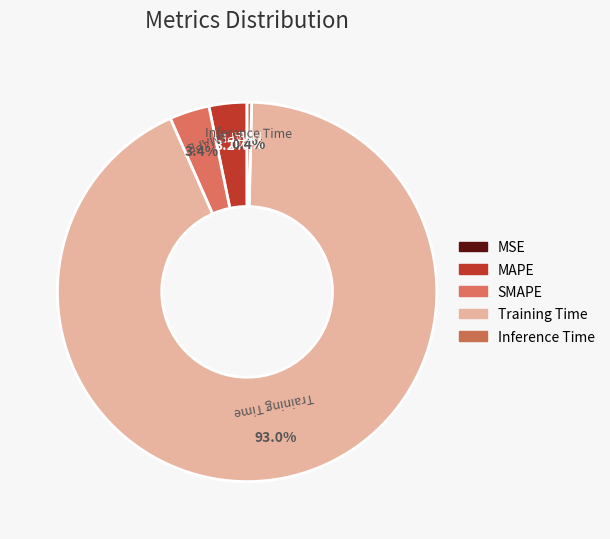

Does any single category account for the majority?

Yes